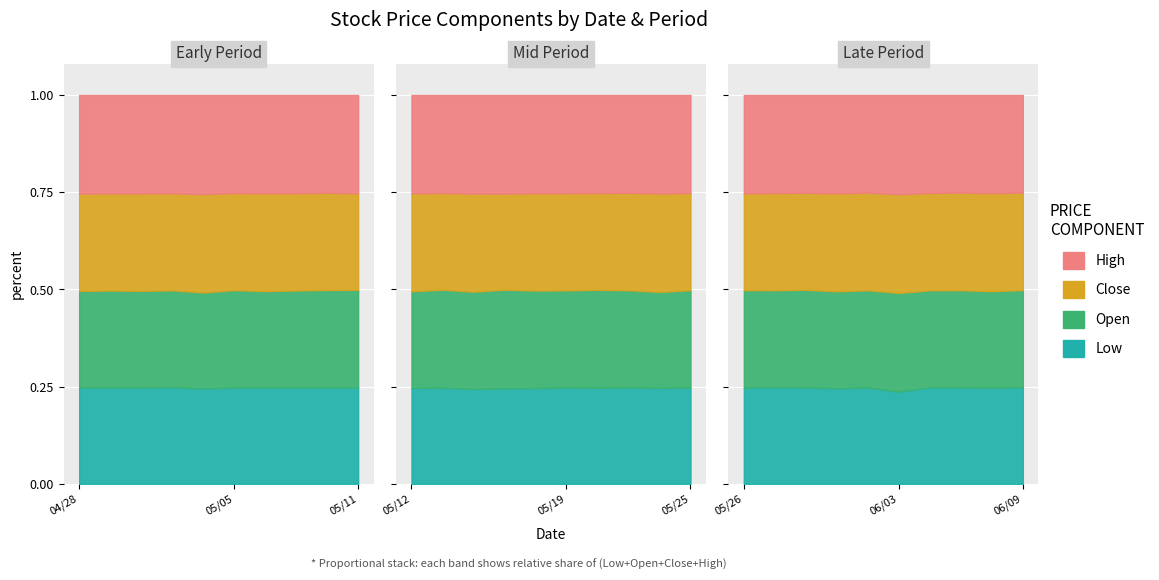

What is the total value across all series at 2016-05-24?

418.7